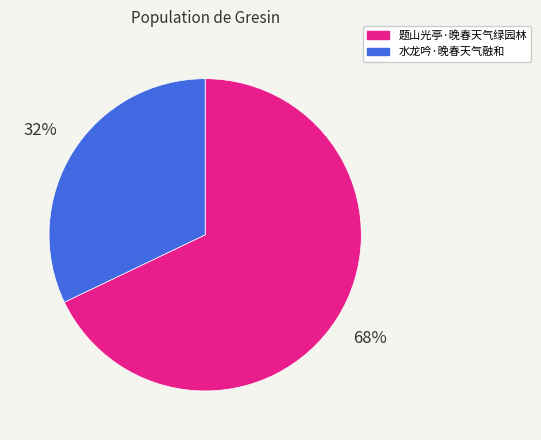

Combined, do 题山光亭·晚春天气绿园林 and 水龙吟·晚春天气融和 account for over 50%?

Yes